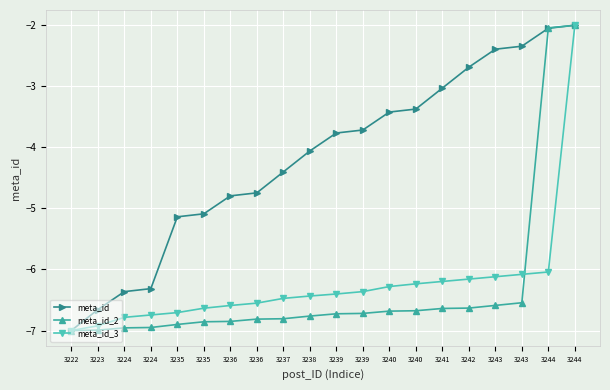

Count the number of data series in this chart.

3